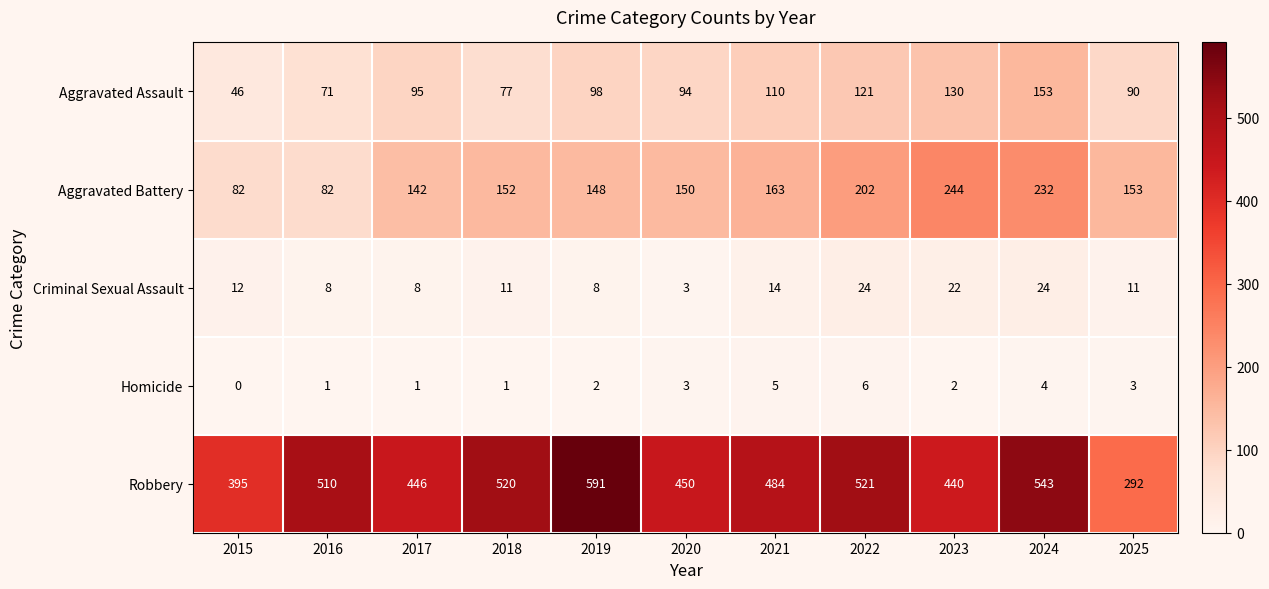

Which category has the highest value across all series?

2019